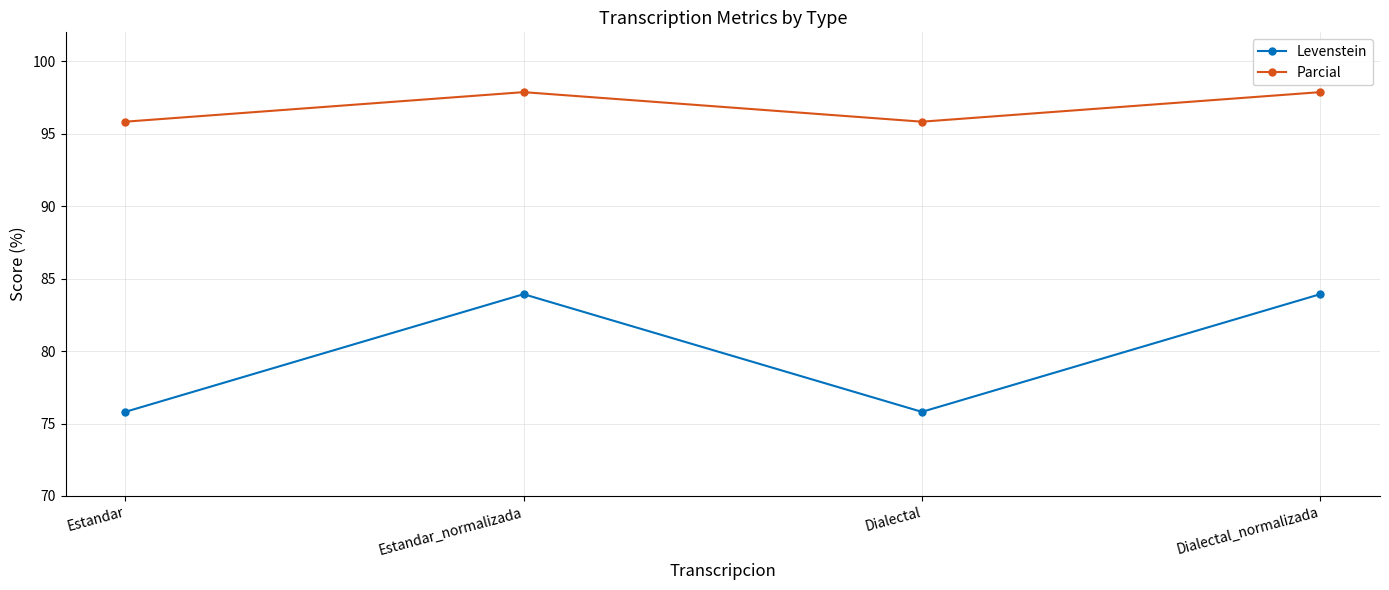

What is the value of the Levenstein point at the 3rd from the left?

75.8